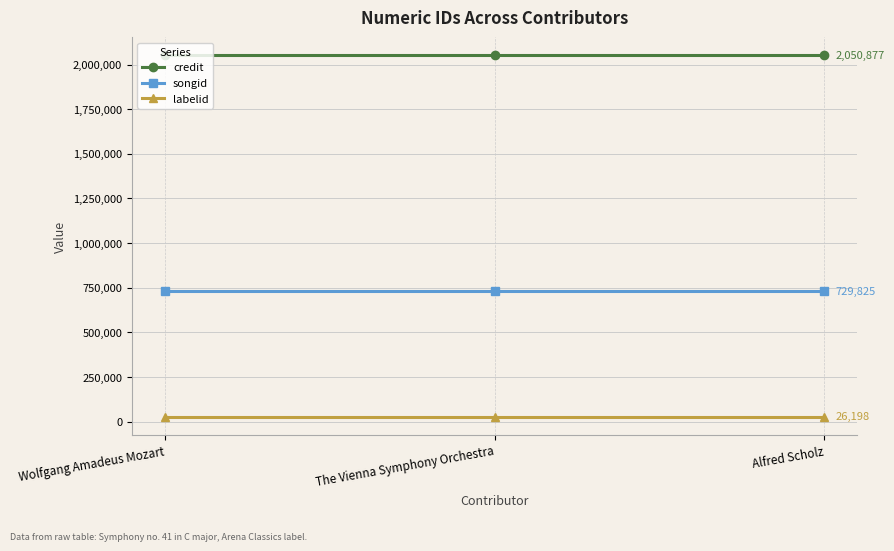

What are all the series names shown in the legend?

credit, songid, labelid